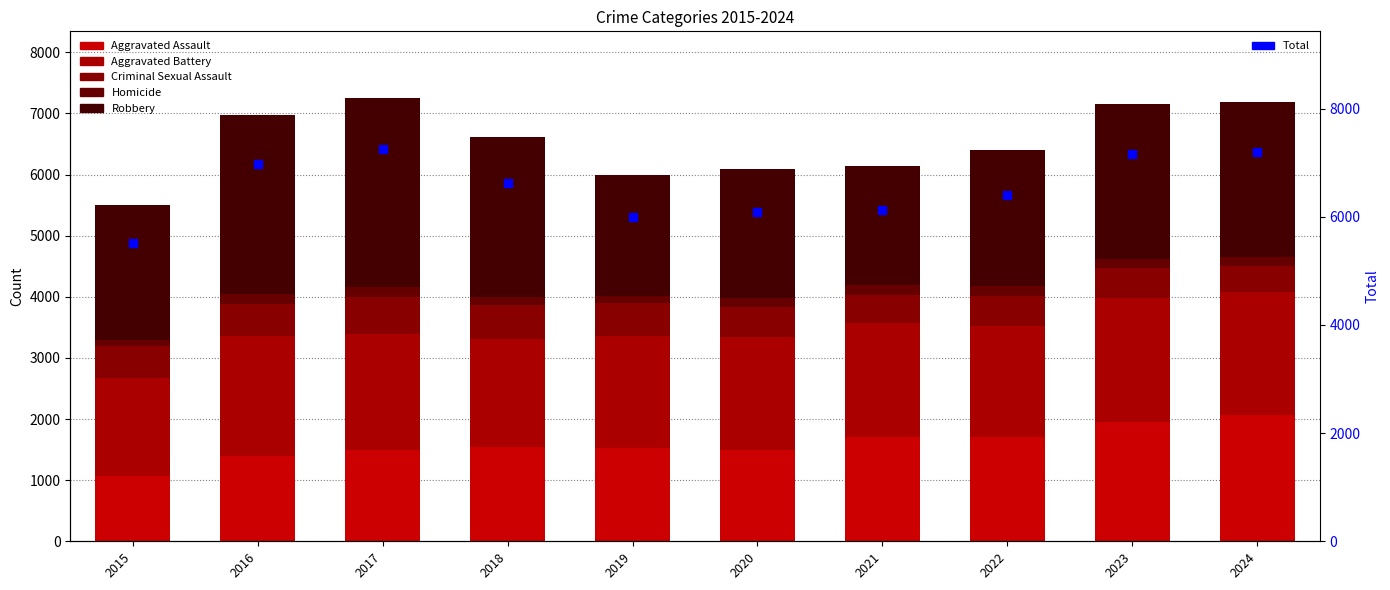

At which category is the sum across all series the highest?

2017